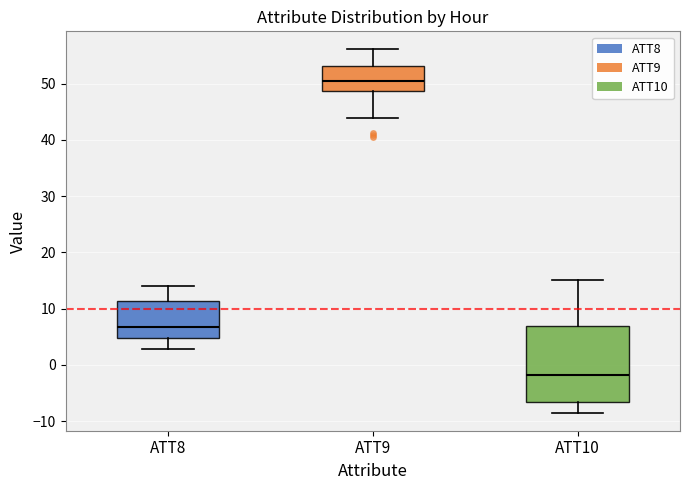

Which box has the lowest median line?

ATT10